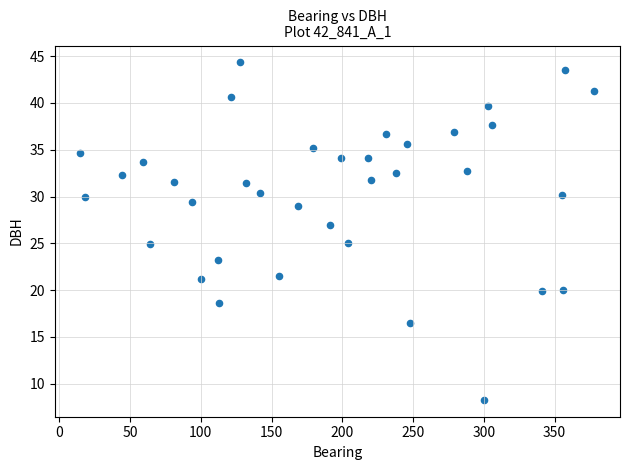

What is the range of Y values (max minus min)?

36.1